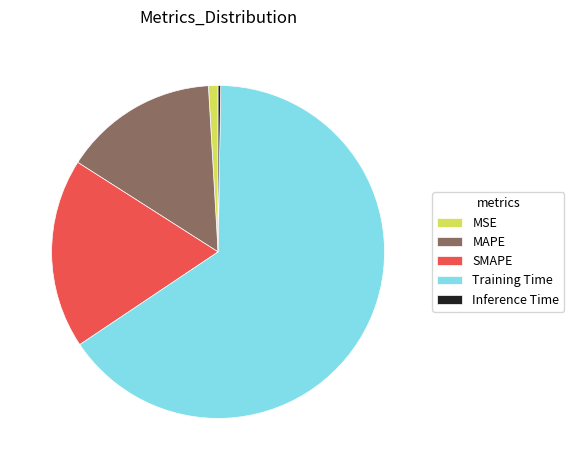

Between MAPE and SMAPE, which is larger?

SMAPE